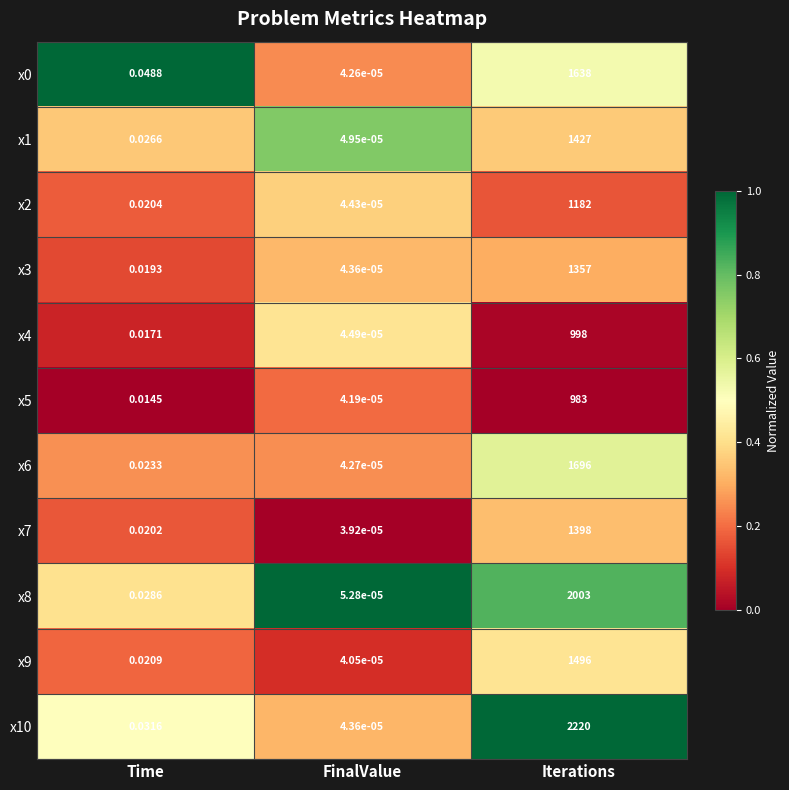

Where is x8 nearest to the value 1001?

Time